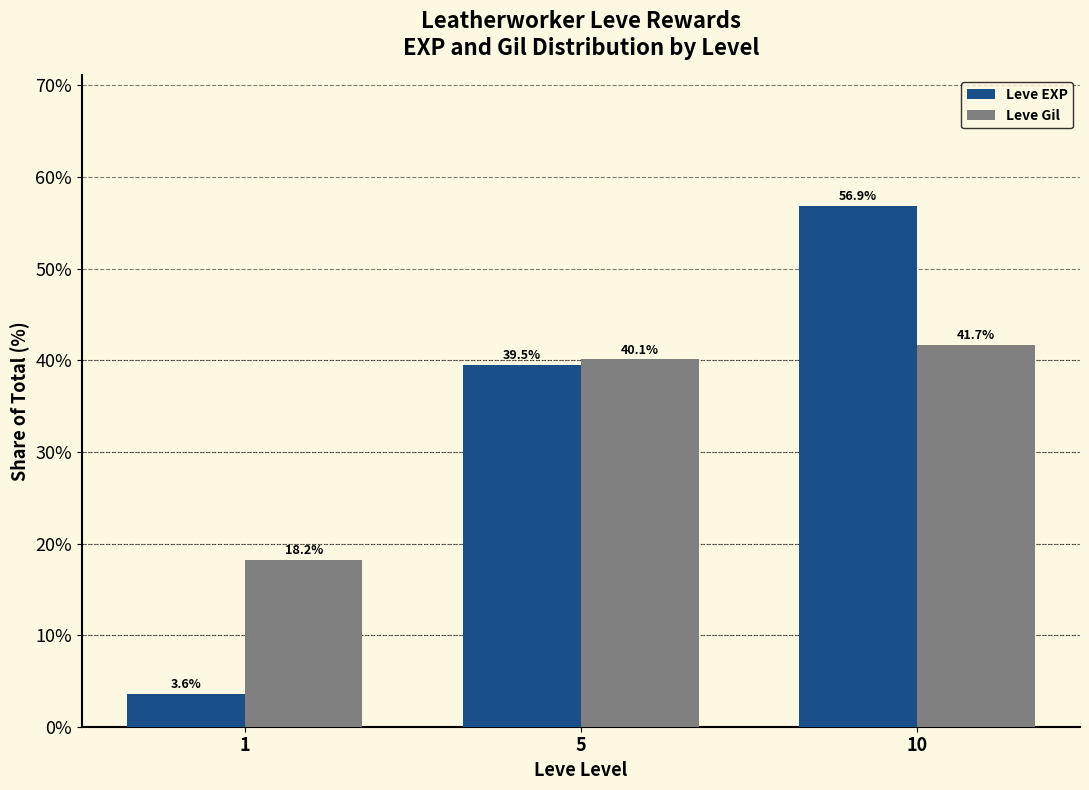

What is the minimum value shown in the chart?

3.6